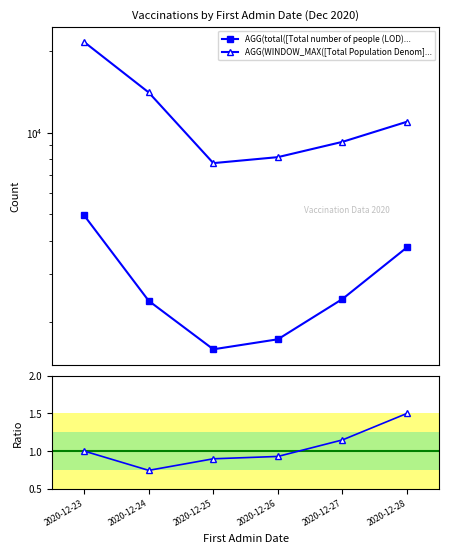

At 2020-12-27, list the series in order from largest to smallest.

AGG(WINDOW_MAX([Total Population Denom]..., AGG(total([Total number of people (LOD)...